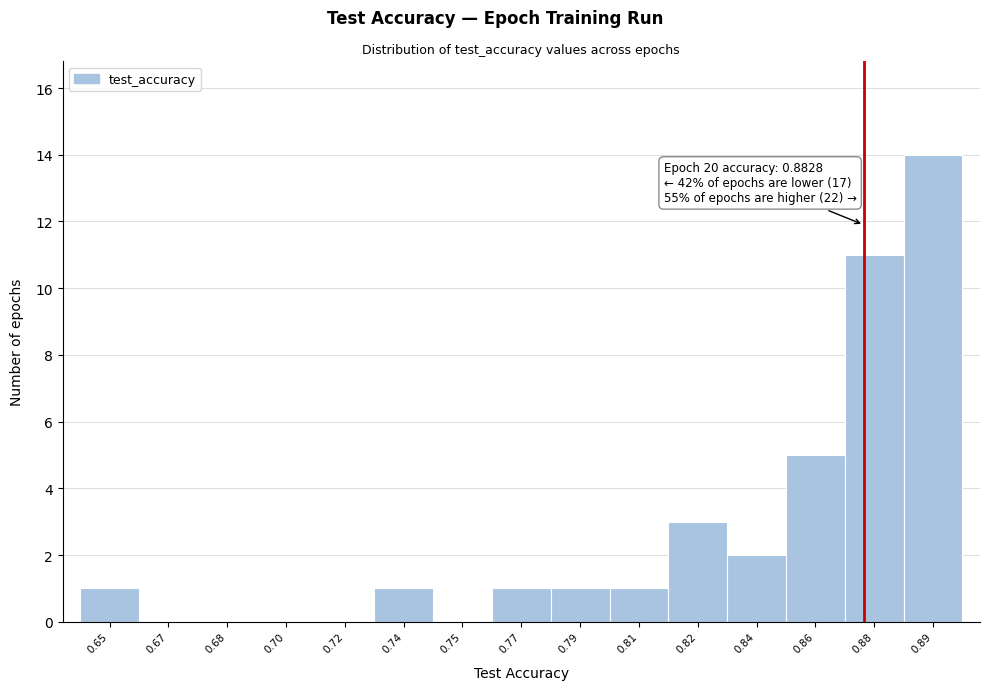

Reading left to right, list all the values displayed in this chart.

0.65=1	0.67=0	0.68=0	0.70=0	0.72=0	0.74=1	0.75=0	0.77=1	0.79=1	0.81=1	0.82=3	0.84=2	0.86=5	0.88=11	0.89=14